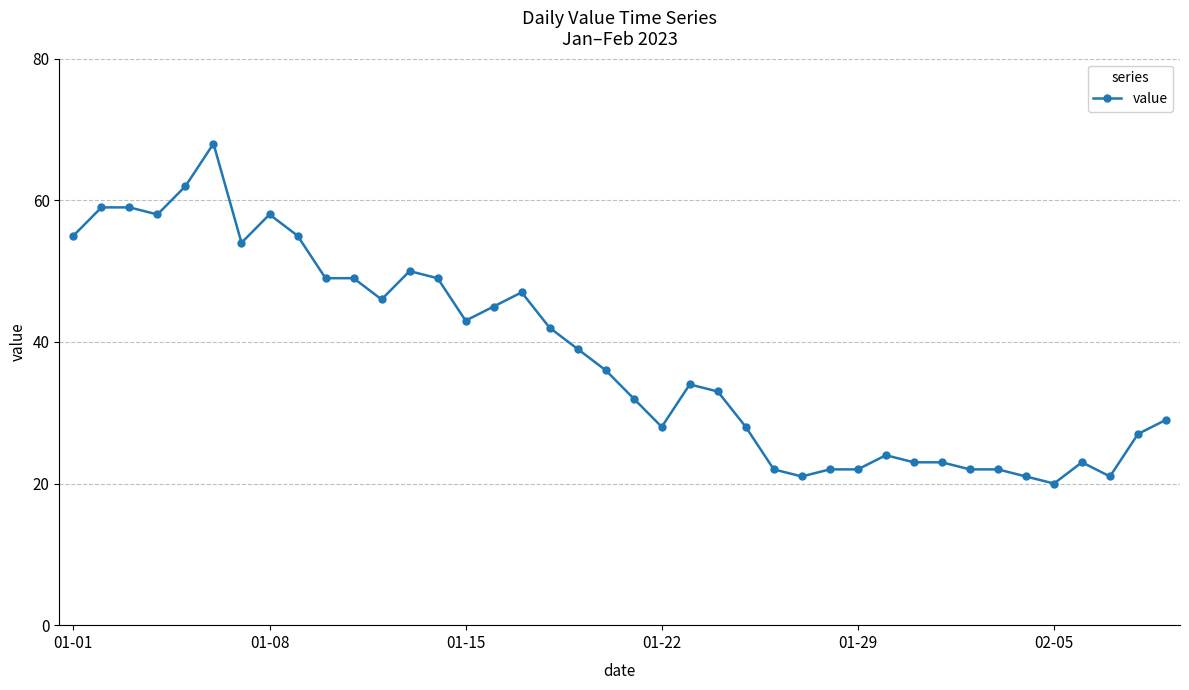

How many lines are shown in the chart?

1